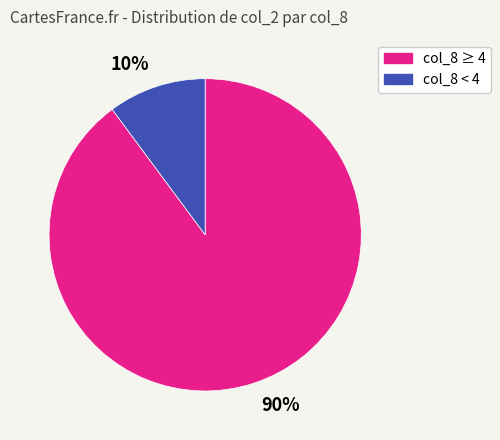

Rank the categories by value from highest to lowest.

90%, 10%